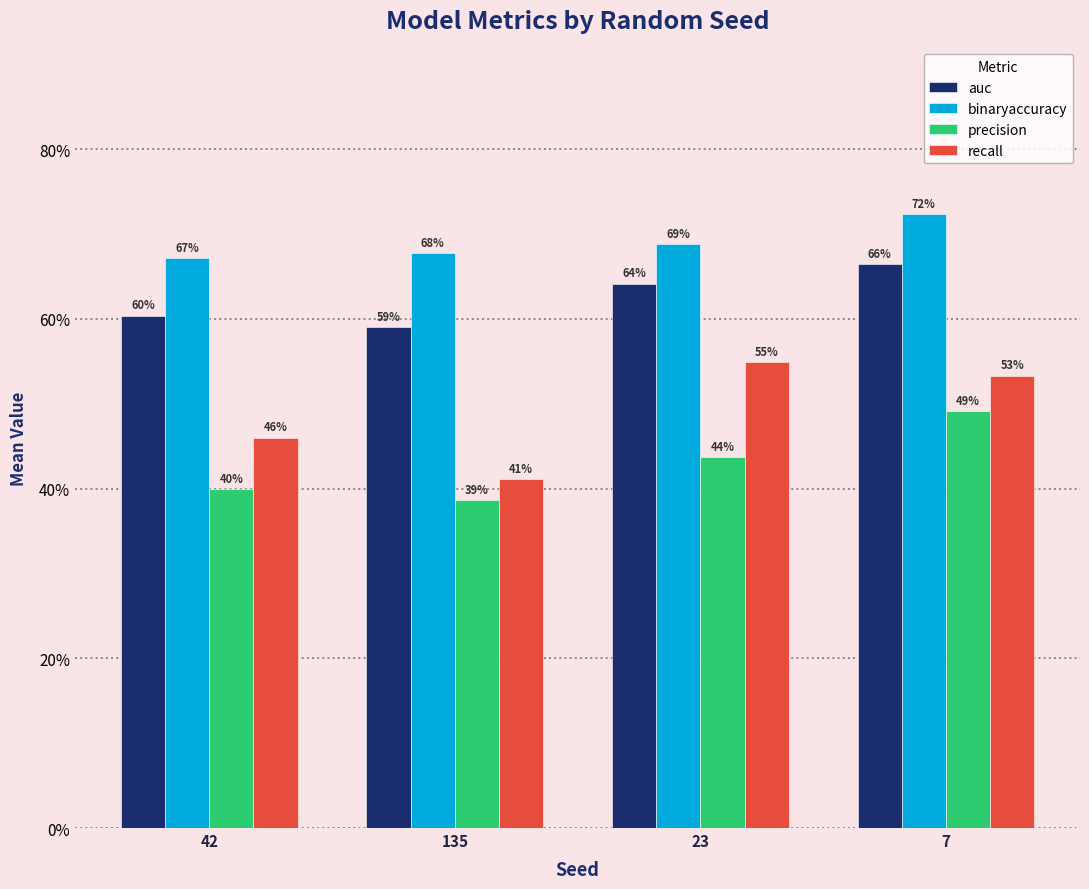

What position from the right is 42?

4